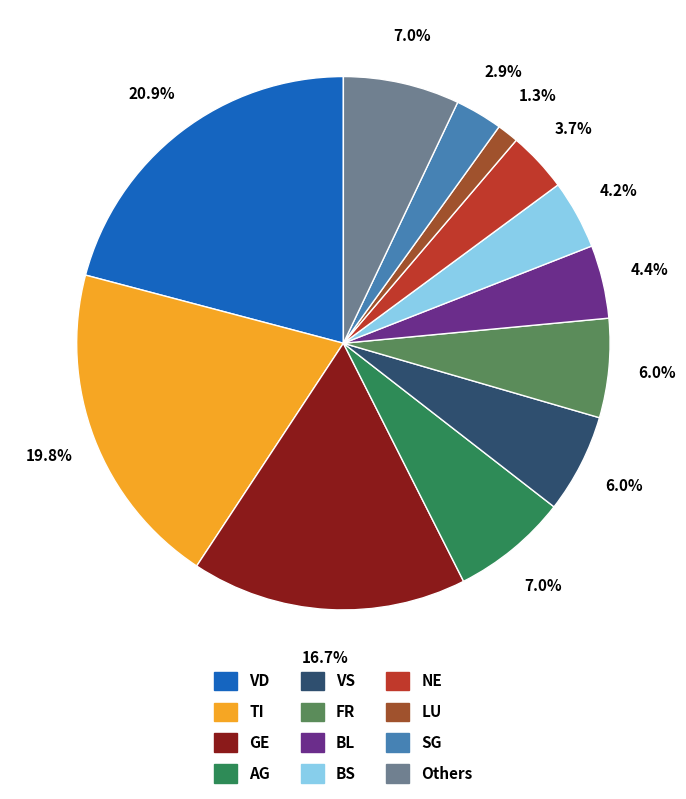

Is there any slice that represents more than half of the pie?

No